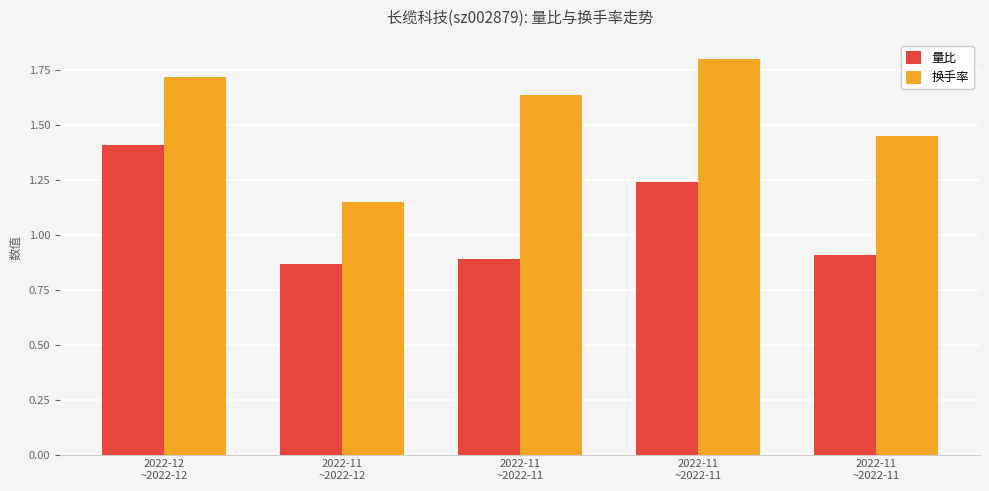

What is the average value of the 换手率 series?

1.6